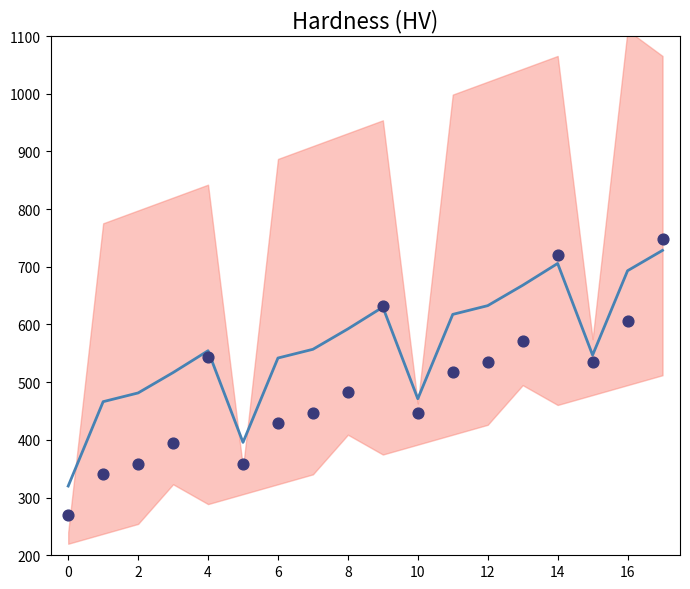

Which series contains the lowest Y value?

col_1 scatter